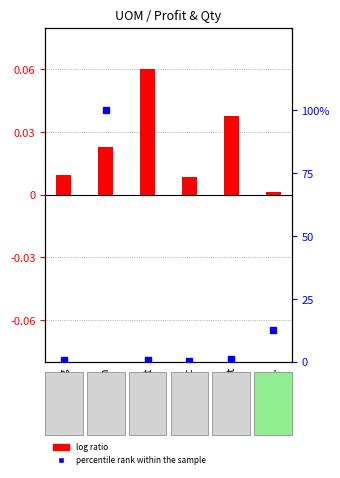

The log ratio series shows 0.0 at pc. True or false?

False